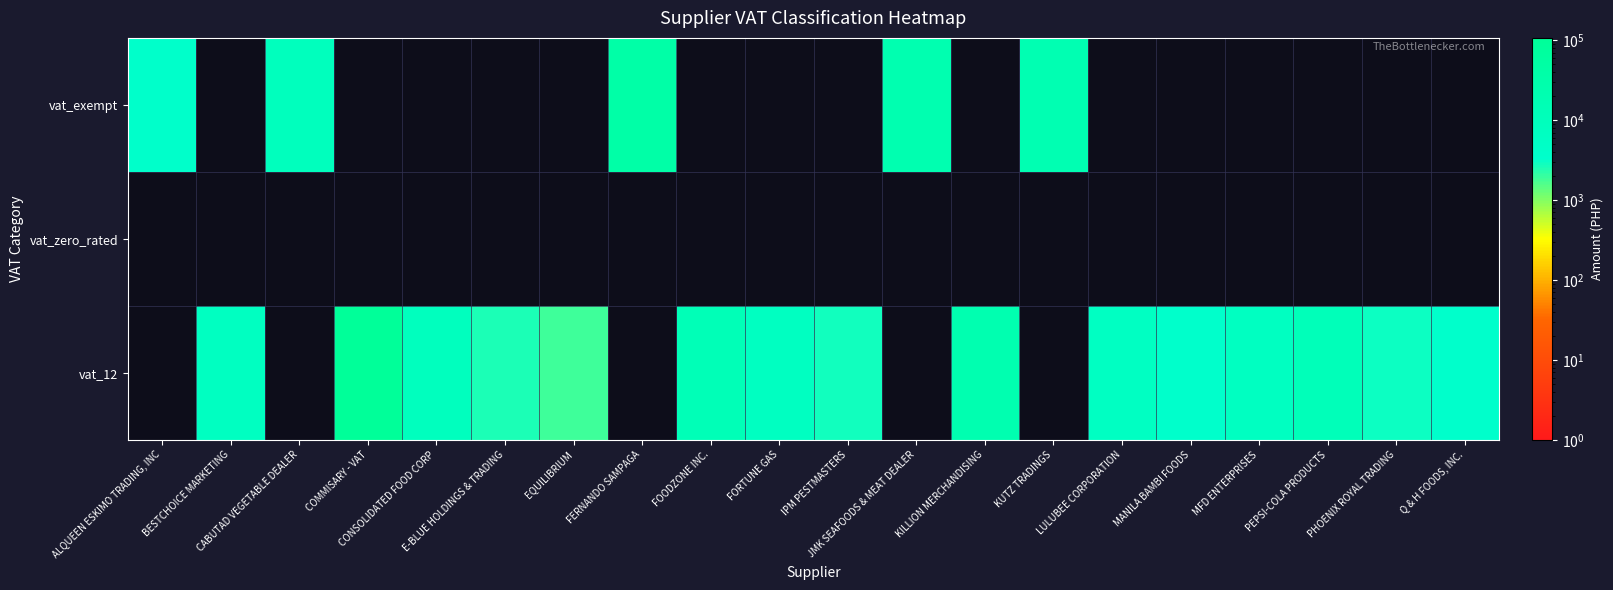

How many series are shown in this chart?

3